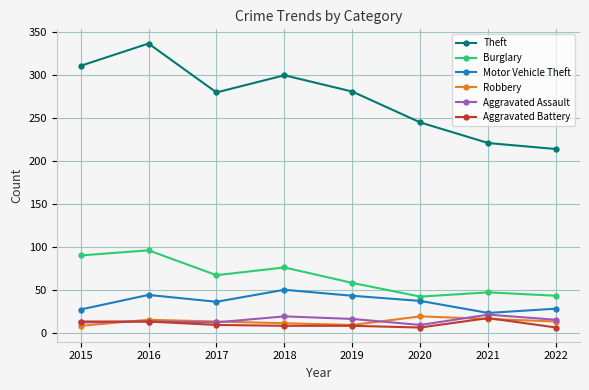

Does the chart display data point markers on the line(s)?

Yes